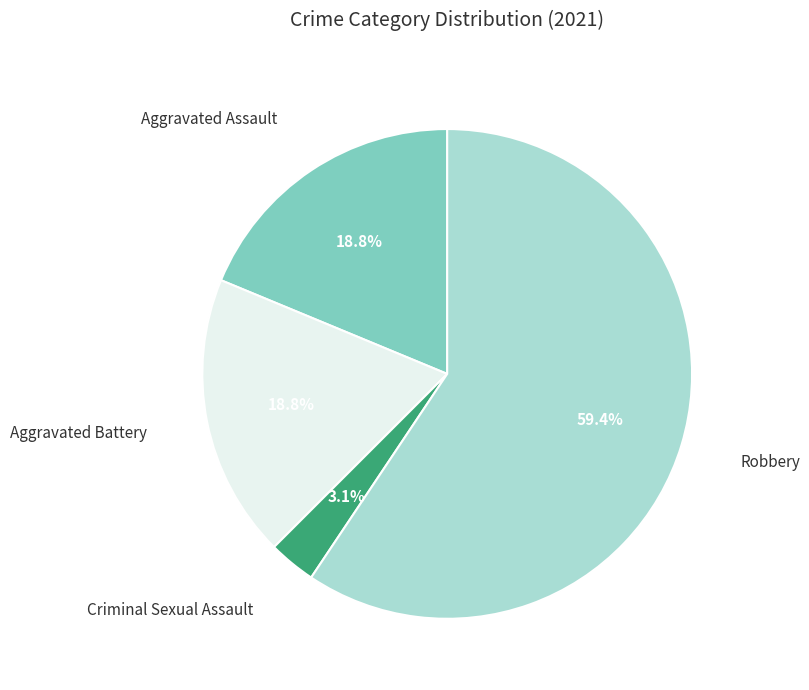

To the nearest percent, what is the difference between the largest and smallest slice percentages?

56%